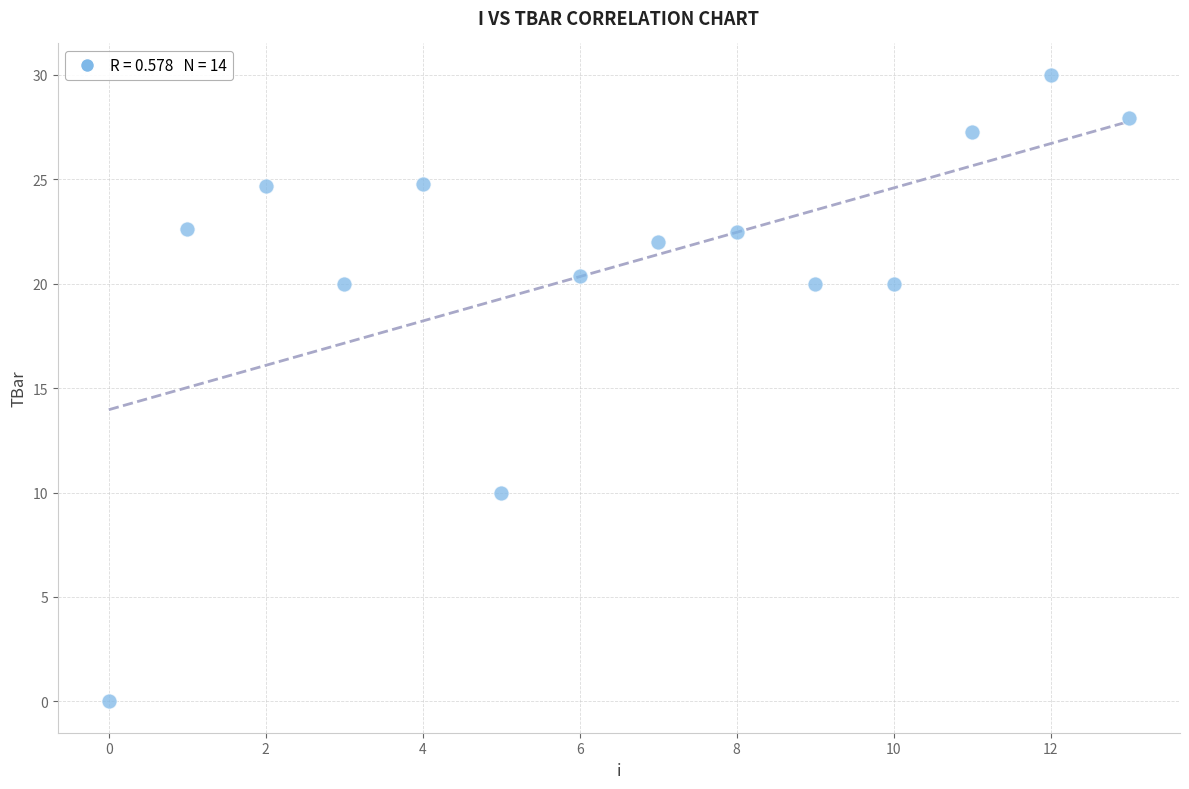

What is the range of Y values (max minus min)?

30.0